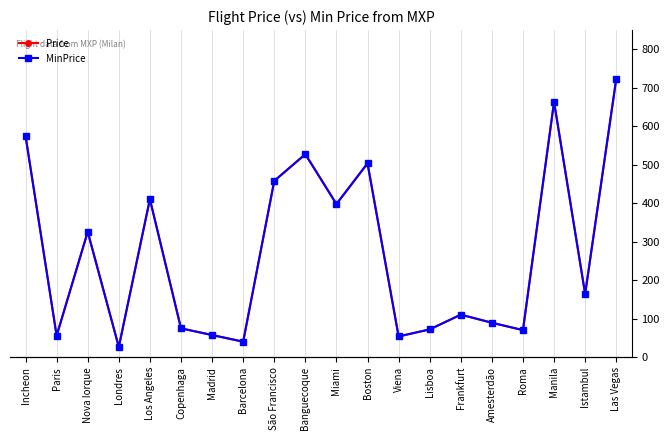

What is the lowest value of the MinPrice series?

26.5